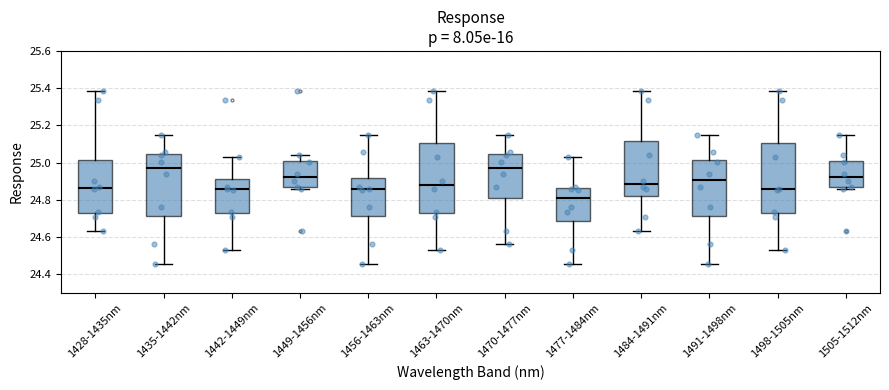

Reading left to right, transcribe this box plot: for each box, give where its median line is, the range the box spans, and where its two whiskers end, as read against the y-axis. The values are not printed on the chart, so give them approximately, as read against the axis.

1428-1435nm: median 24.86, box 24.72 to 25.02, whiskers 24.64 to 25.38
1435-1442nm: median 24.96, box 24.72 to 25.04, whiskers 24.46 to 25.16
1442-1449nm: median 24.86, box 24.72 to 24.92, whiskers 24.54 to 25.04
1449-1456nm: median 24.92, box 24.86 to 25.02, whiskers 24.86 (just below the box's lower edge) to 25.04
1456-1463nm: median 24.86, box 24.72 to 24.92, whiskers 24.46 to 25.16
1463-1470nm: median 24.88, box 24.72 to 25.10, whiskers 24.54 to 25.38
1470-1477nm: median 24.96, box 24.80 to 25.04, whiskers 24.56 to 25.16
1477-1484nm: median 24.80, box 24.68 to 24.86, whiskers 24.46 to 25.04
1484-1491nm: median 24.88, box 24.82 to 25.12, whiskers 24.64 to 25.38
1491-1498nm: median 24.90, box 24.72 to 25.02, whiskers 24.46 to 25.16
1498-1505nm: median 24.86, box 24.72 to 25.10, whiskers 24.54 to 25.38
1505-1512nm: median 24.92, box 24.86 to 25.02, whiskers 24.86 (just below the box's lower edge) to 25.16